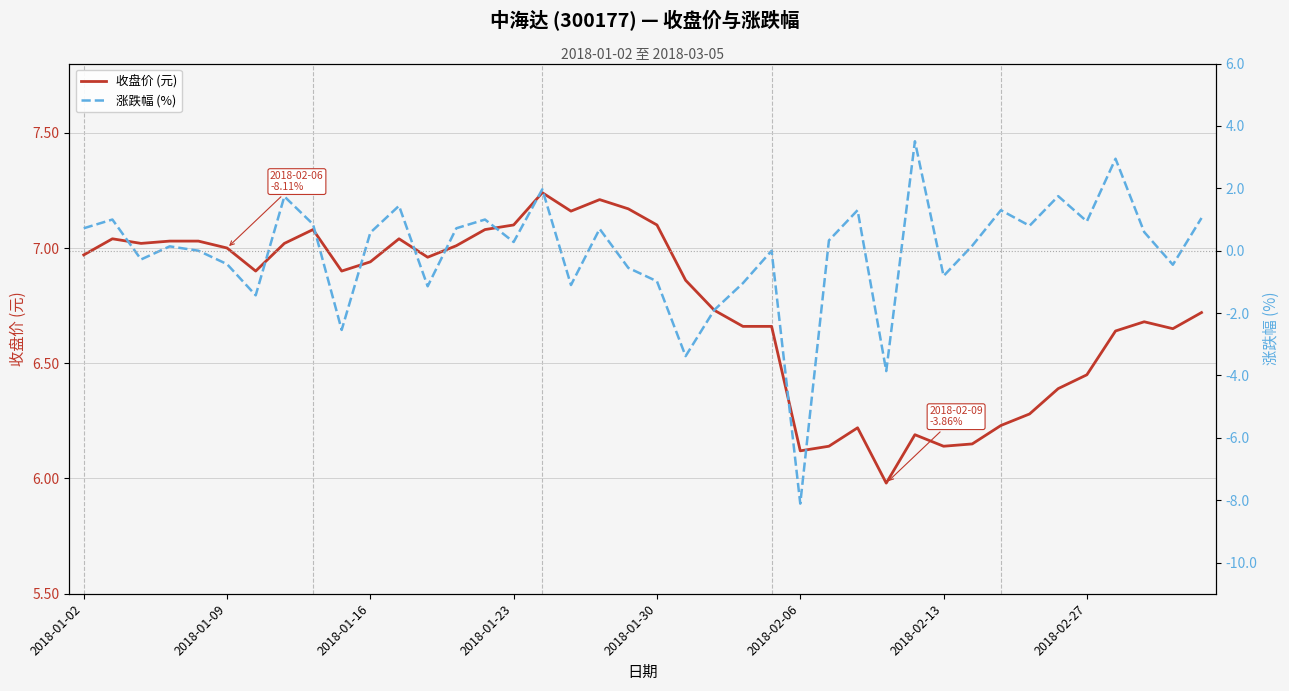

Does the chart display data point markers on the line(s)?

No